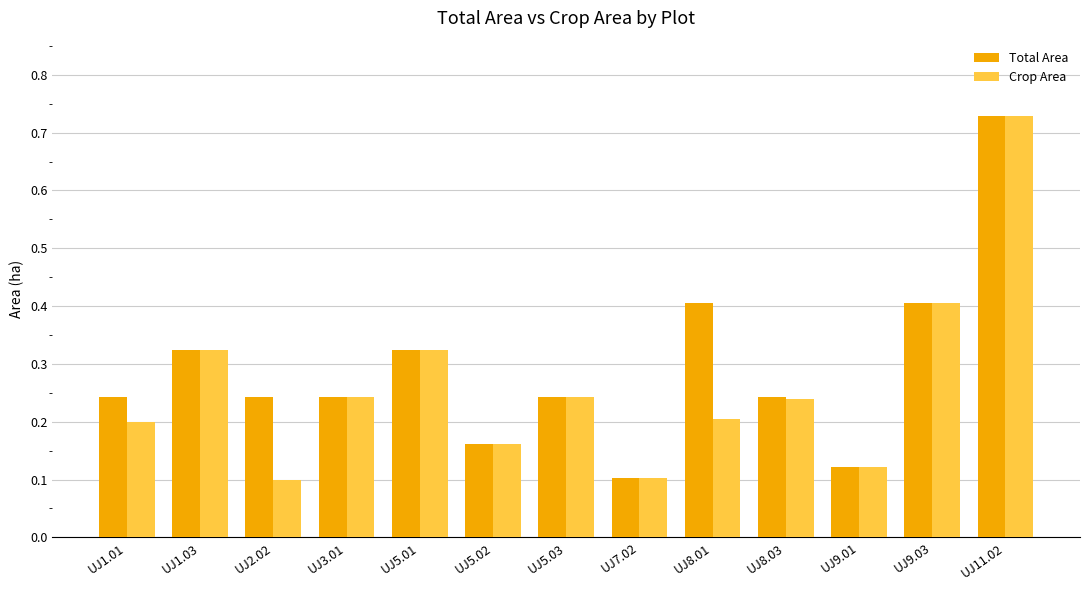

True or false: Total Area has a value of 0.2 at UJ5.03.

True